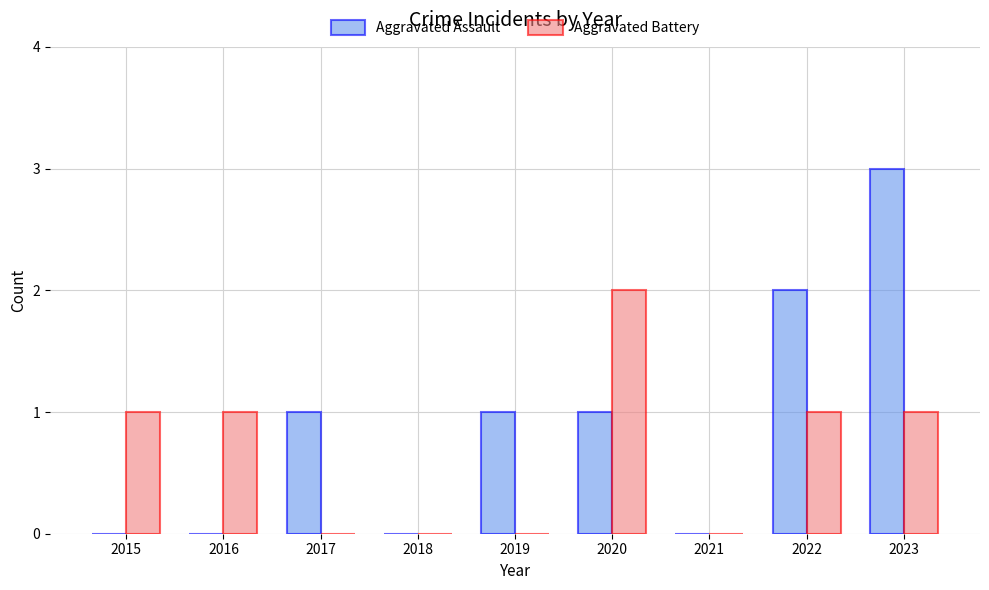

What is the maximum value shown in the chart?

3